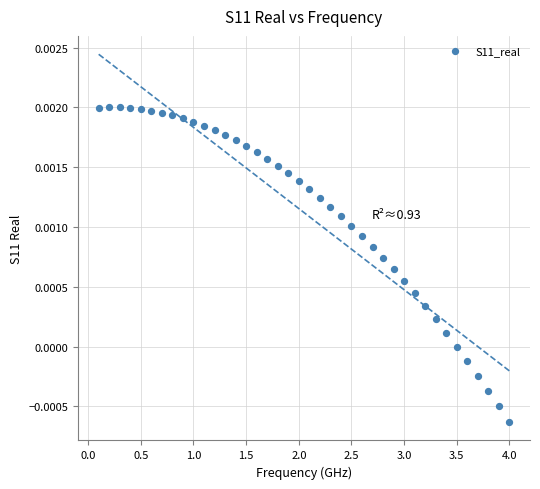

What is the range of X values (max minus min)?

3.9